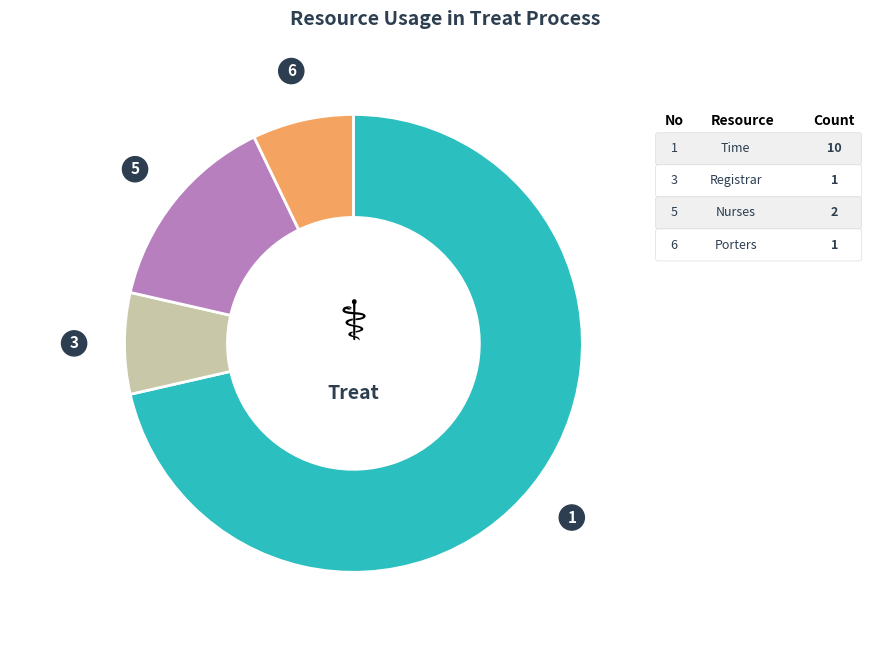

How many segments does this pie chart have?

4